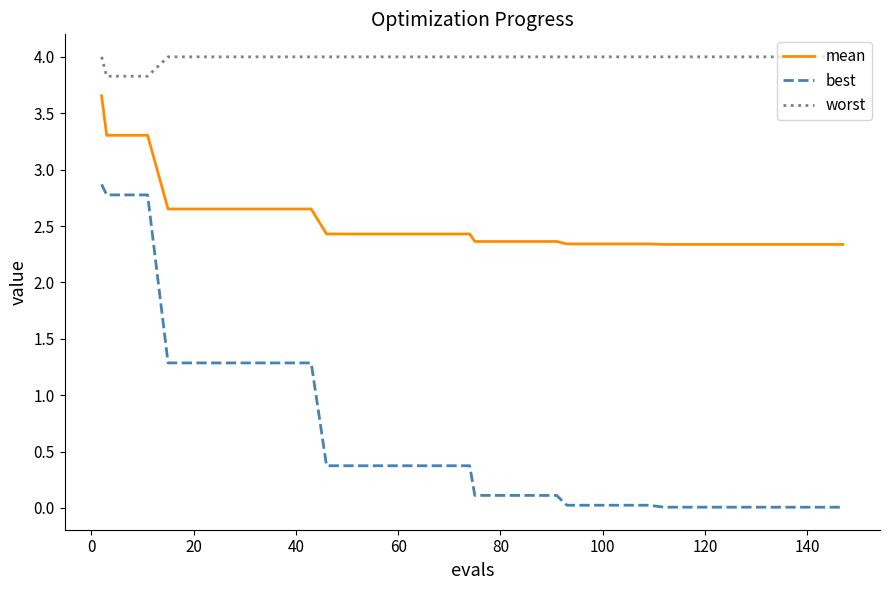

Which series has the largest total across all categories?

worst